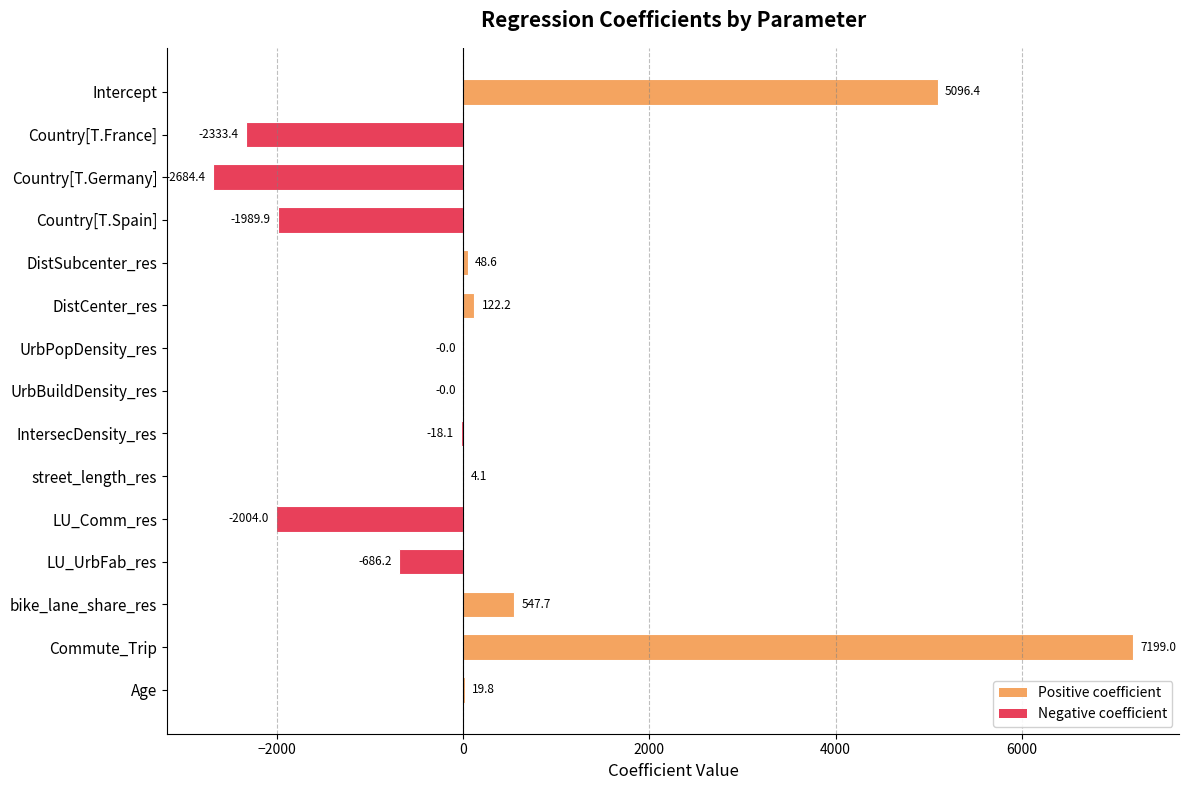

How many data points does each series have?

15